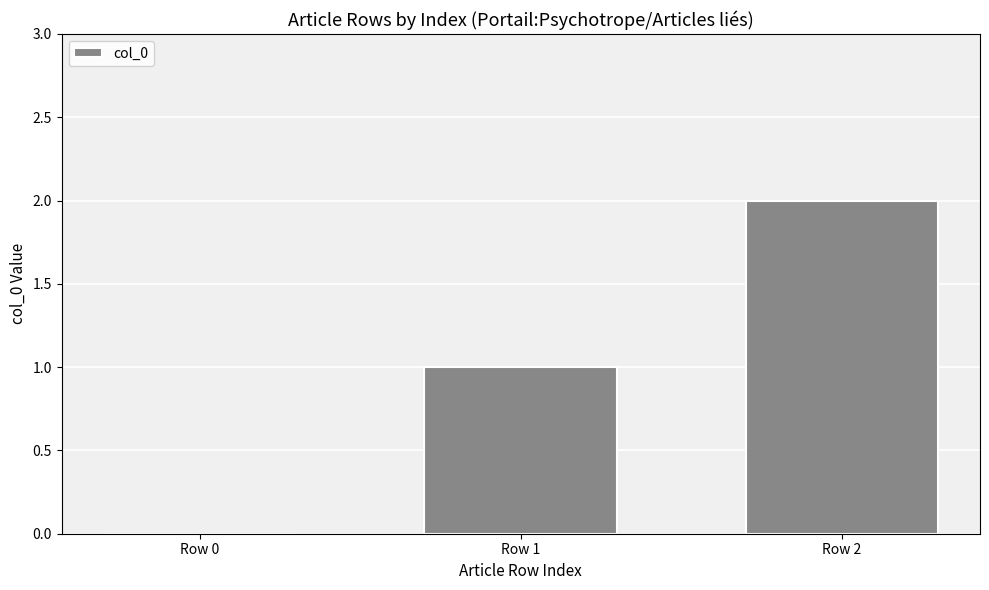

Approximately how many times larger is the value at Row 2 compared to Row 1?

2.0